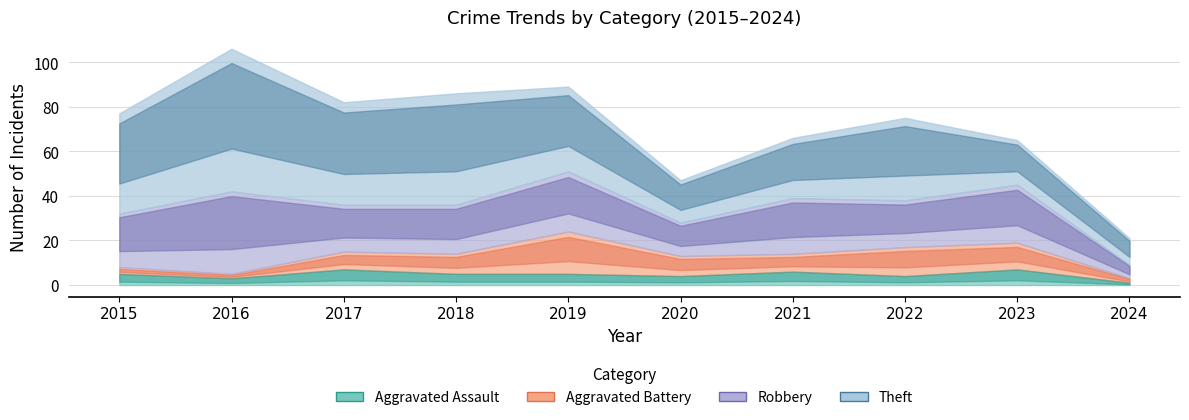

Between which two adjacent categories do Robbery and Theft first intersect?

2022 and 2023